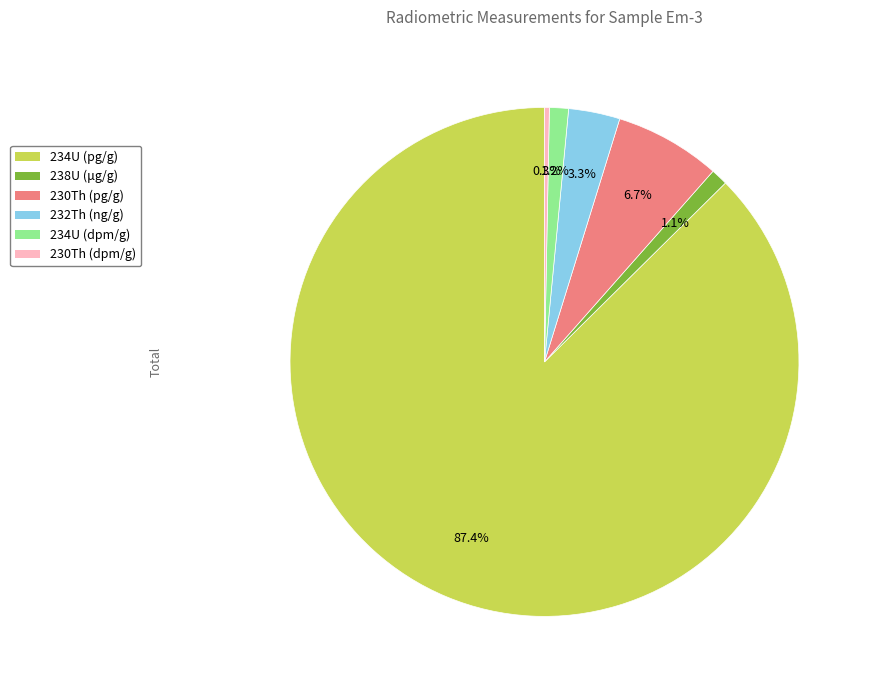

To the nearest percent, what percentage of the pie is 234U (dpm/g)?

1%